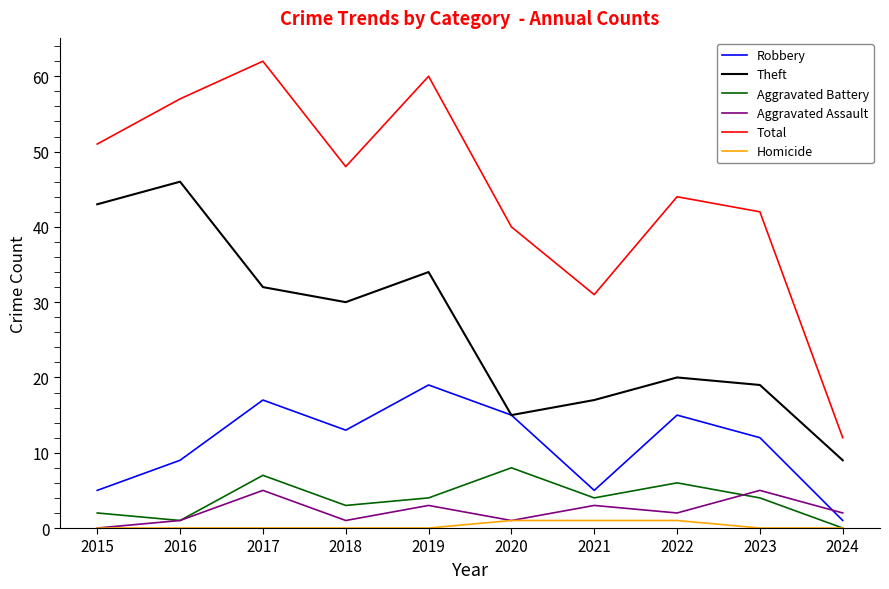

In Aggravated Assault, how many points are lower than both neighbors (excluding endpoints)?

3